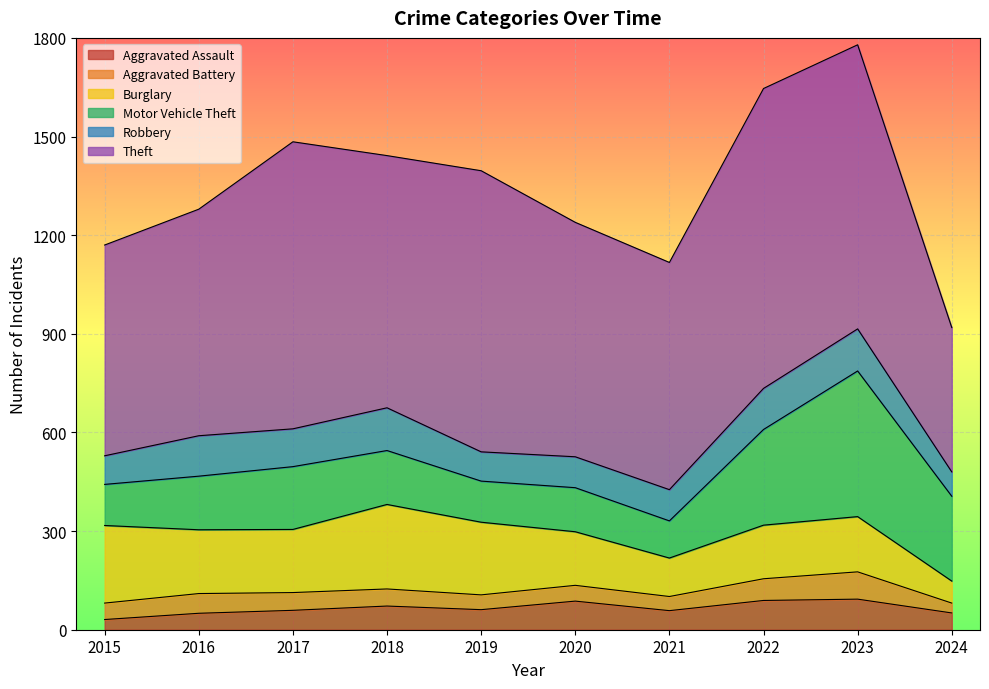

At which category does the chart reach its minimum across all series?

2024